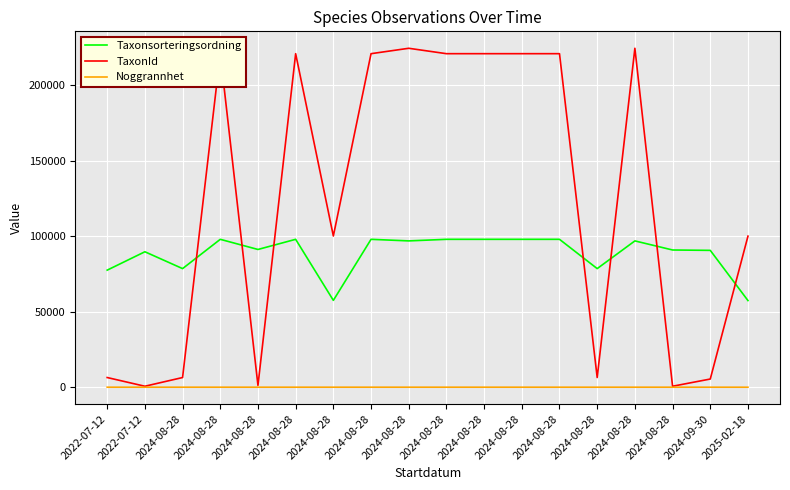

What is the smallest value displayed?

10